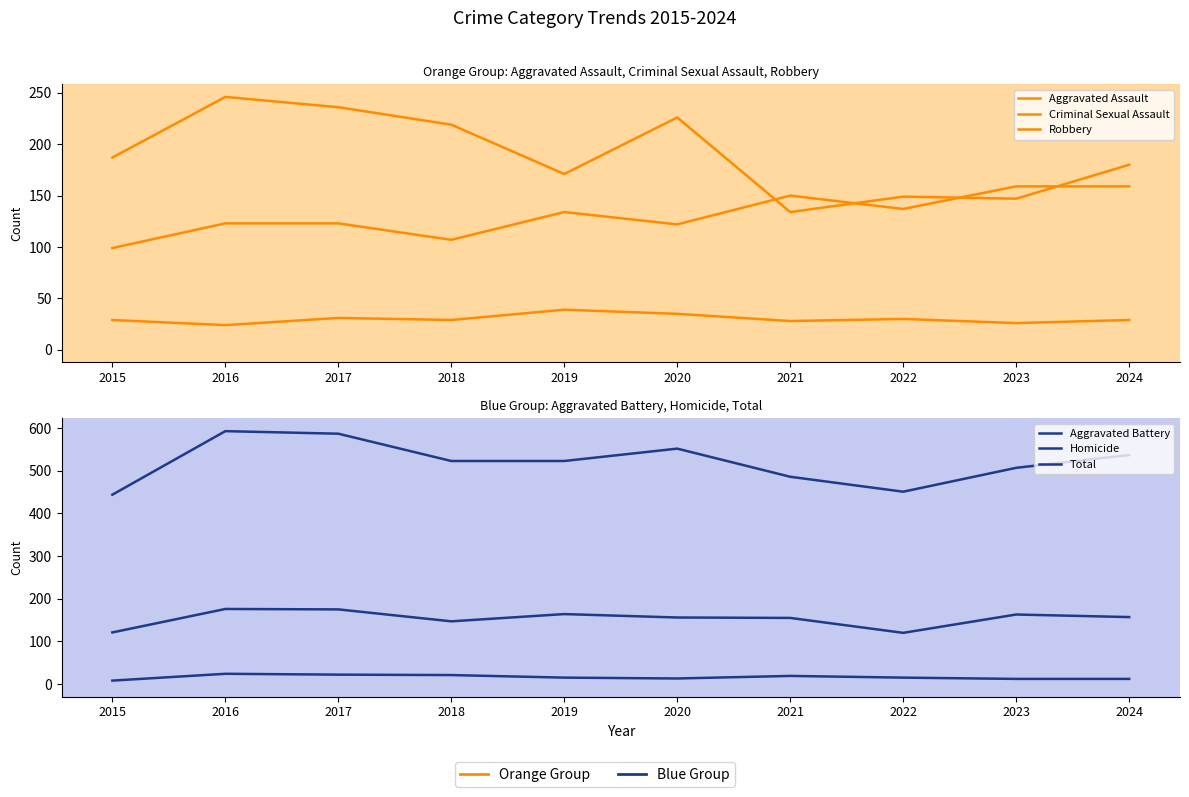

At which category does Aggravated Battery reach its first local peak?

2016